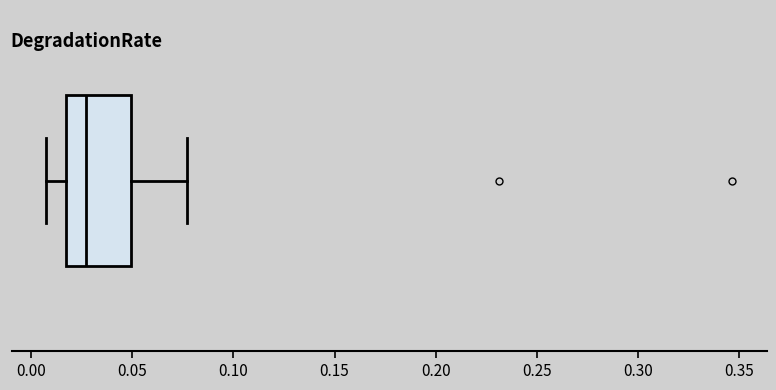

Where is the right edge of the box on the x-axis? The values are not printed on the chart, so give them approximately, as read against the axis.

0.050